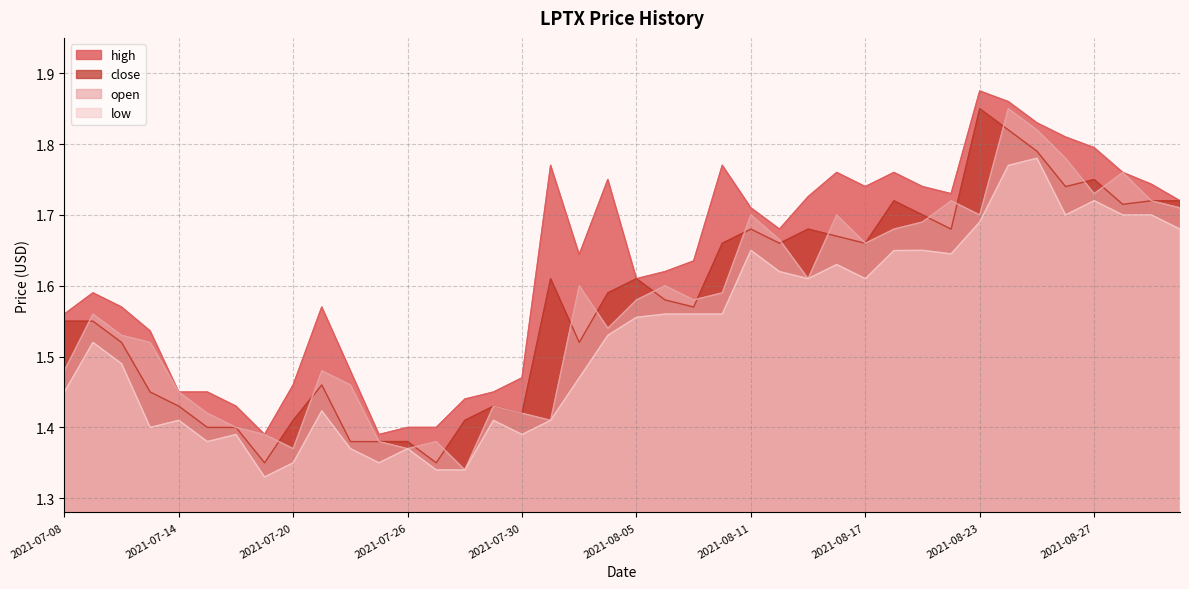

At how many categories does at least one series exceed 1?

40